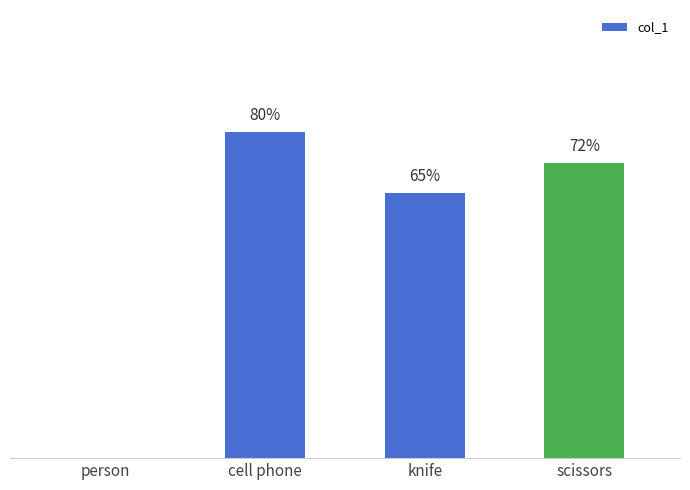

Reading left to right, what are all the values shown in this chart?

person=0.0	cell phone=0.8	knife=0.7	scissors=0.7